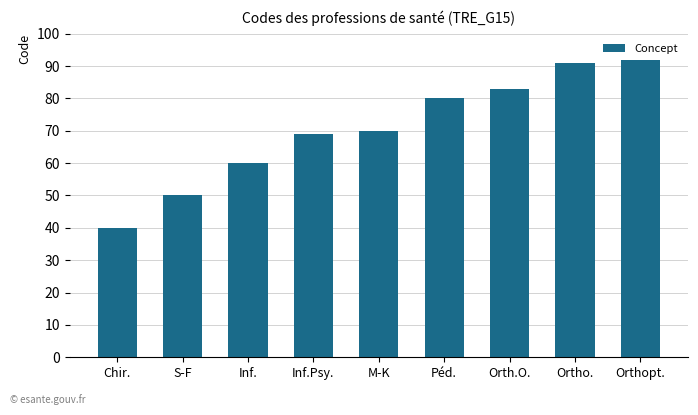

Does the chart contain stacked bars?

No